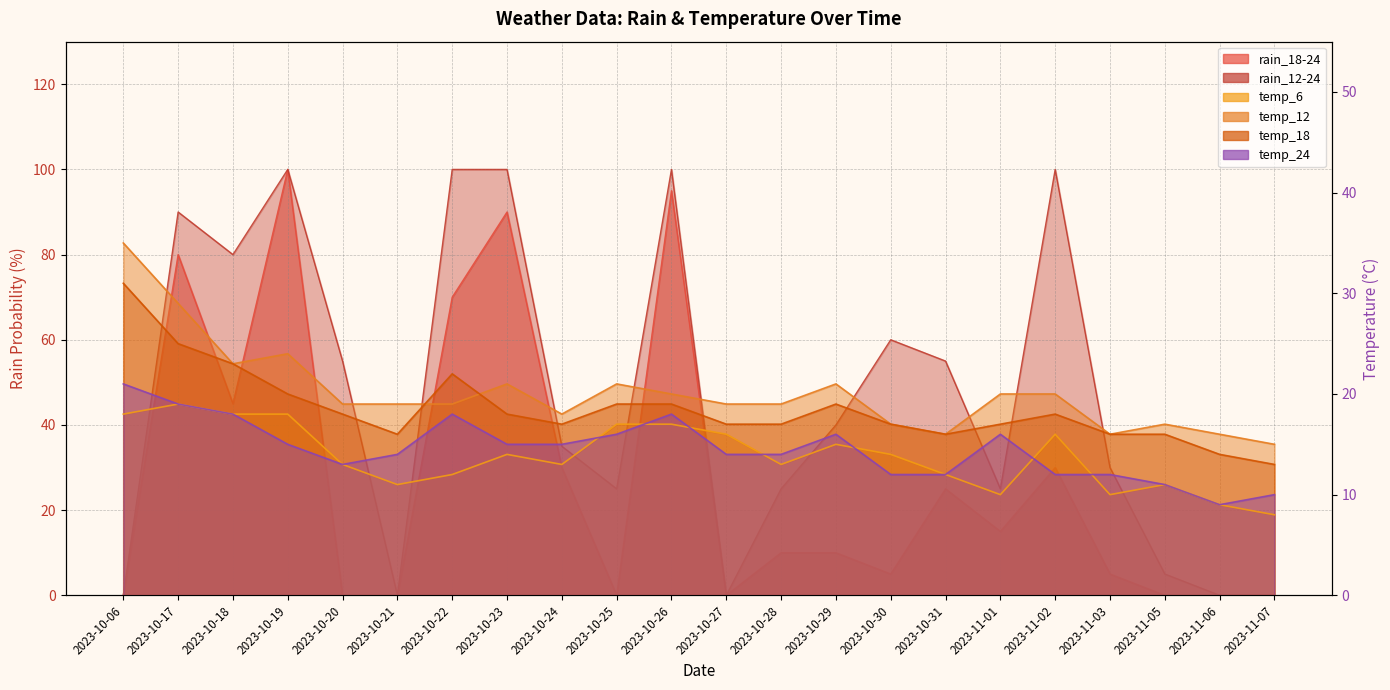

At which label does temp_12 first exceed 19?

2023-10-06